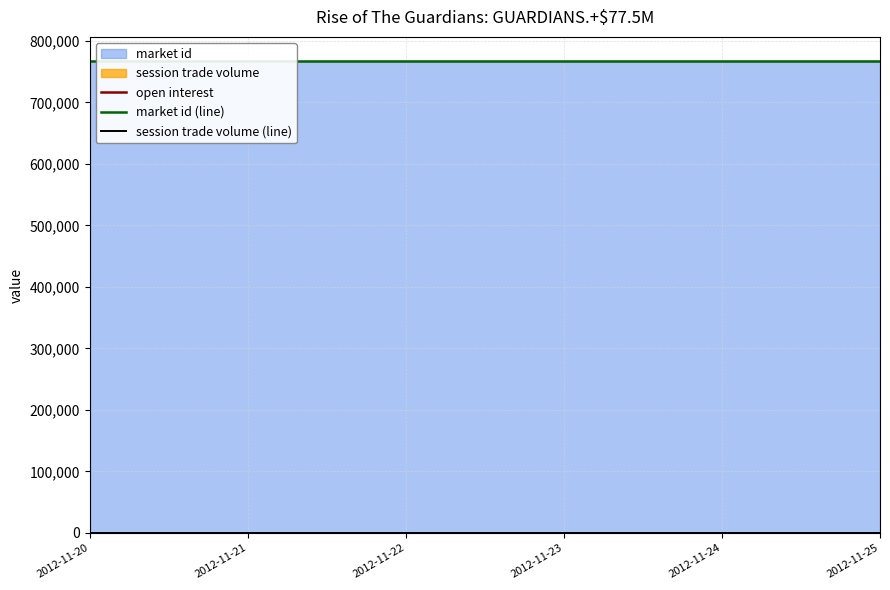

At which label is session trade volume (line) closest to 0?

2012-11-20